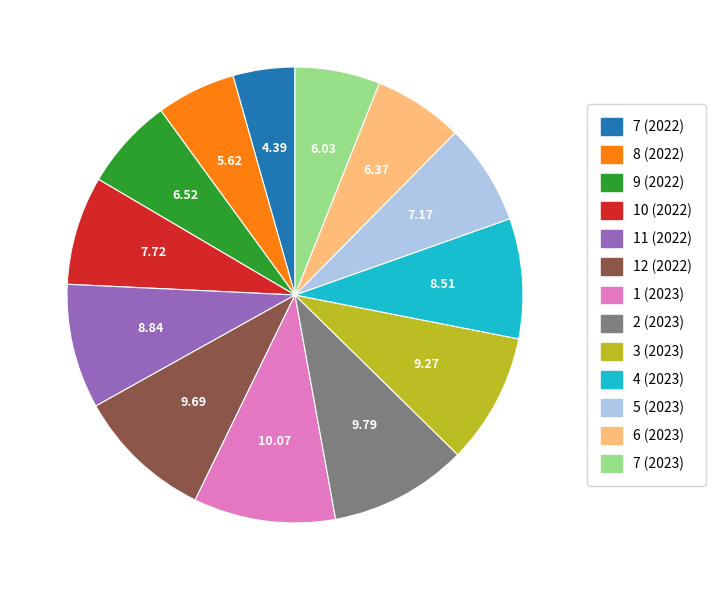

Between 11 (2022) and 1 (2023), which is larger?

1 (2023)